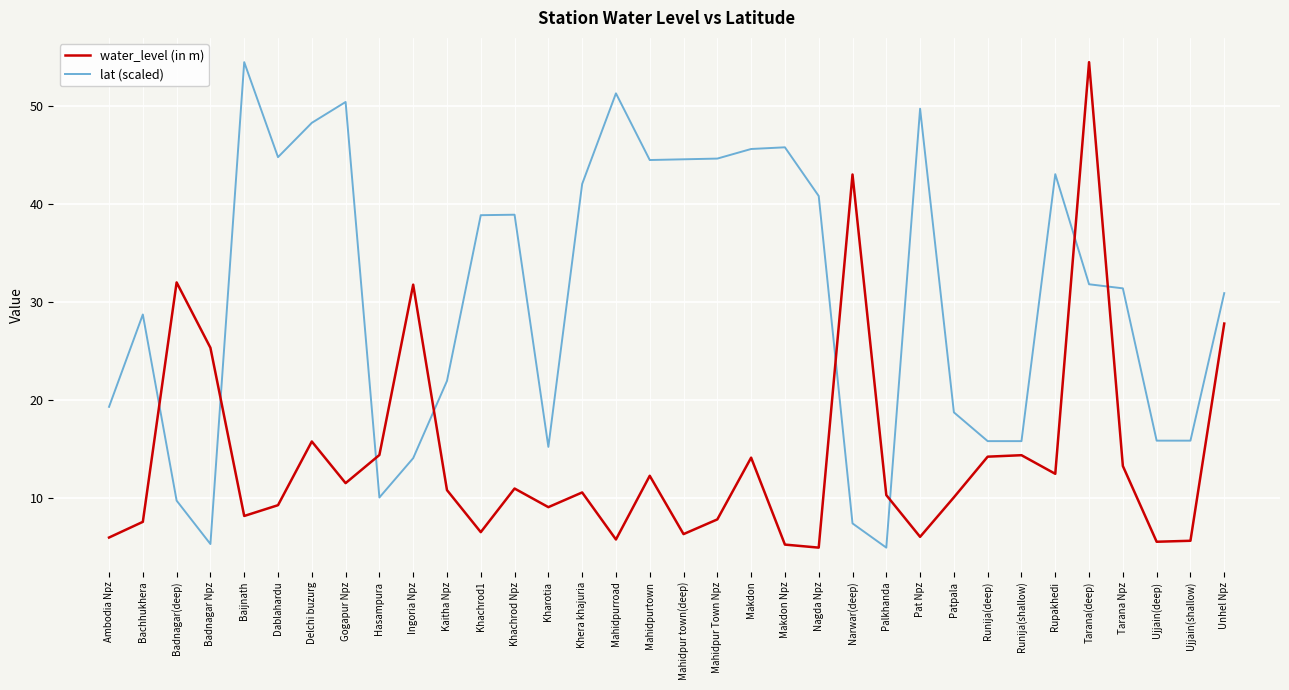

Where is lat (scaled) nearest to the value 29?

Bachhukhera